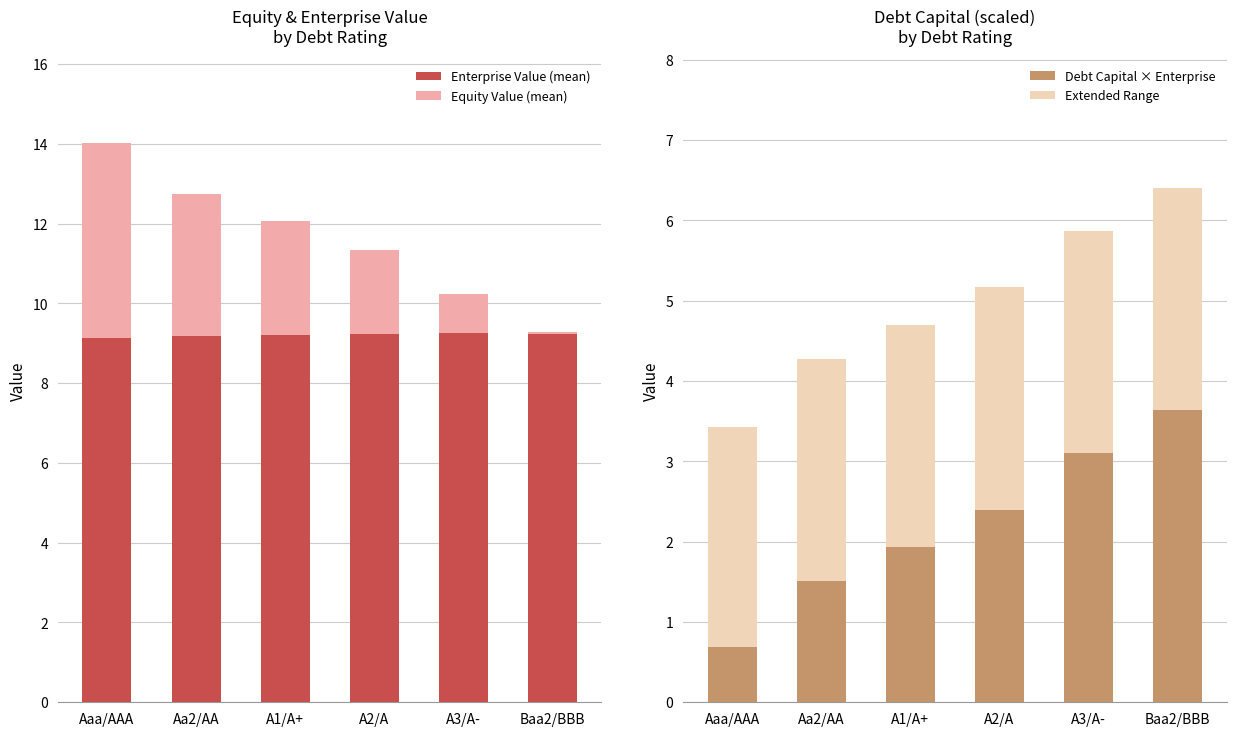

Reading left to right, transcribe all the data shown in this chart.

Enterprise Value (mean): Aaa/AAA=9.1	Aa2/AA=9.2	A1/A+=9.2	A2/A=9.2	A3/A-=9.2	Baa2/BBB=9.2
Equity Value (mean): Aaa/AAA=4.9	Aa2/AA=3.5	A1/A+=2.9	A2/A=2.1	A3/A-=1.0	Baa2/BBB=0.1
Debt Capital × Enterprise: Aaa/AAA=0.7	Aa2/AA=1.5	A1/A+=1.9	A2/A=2.4	A3/A-=3.1	Baa2/BBB=3.6
Extended Range: Aaa/AAA=2.7	Aa2/AA=2.8	A1/A+=2.8	A2/A=2.8	A3/A-=2.8	Baa2/BBB=2.8